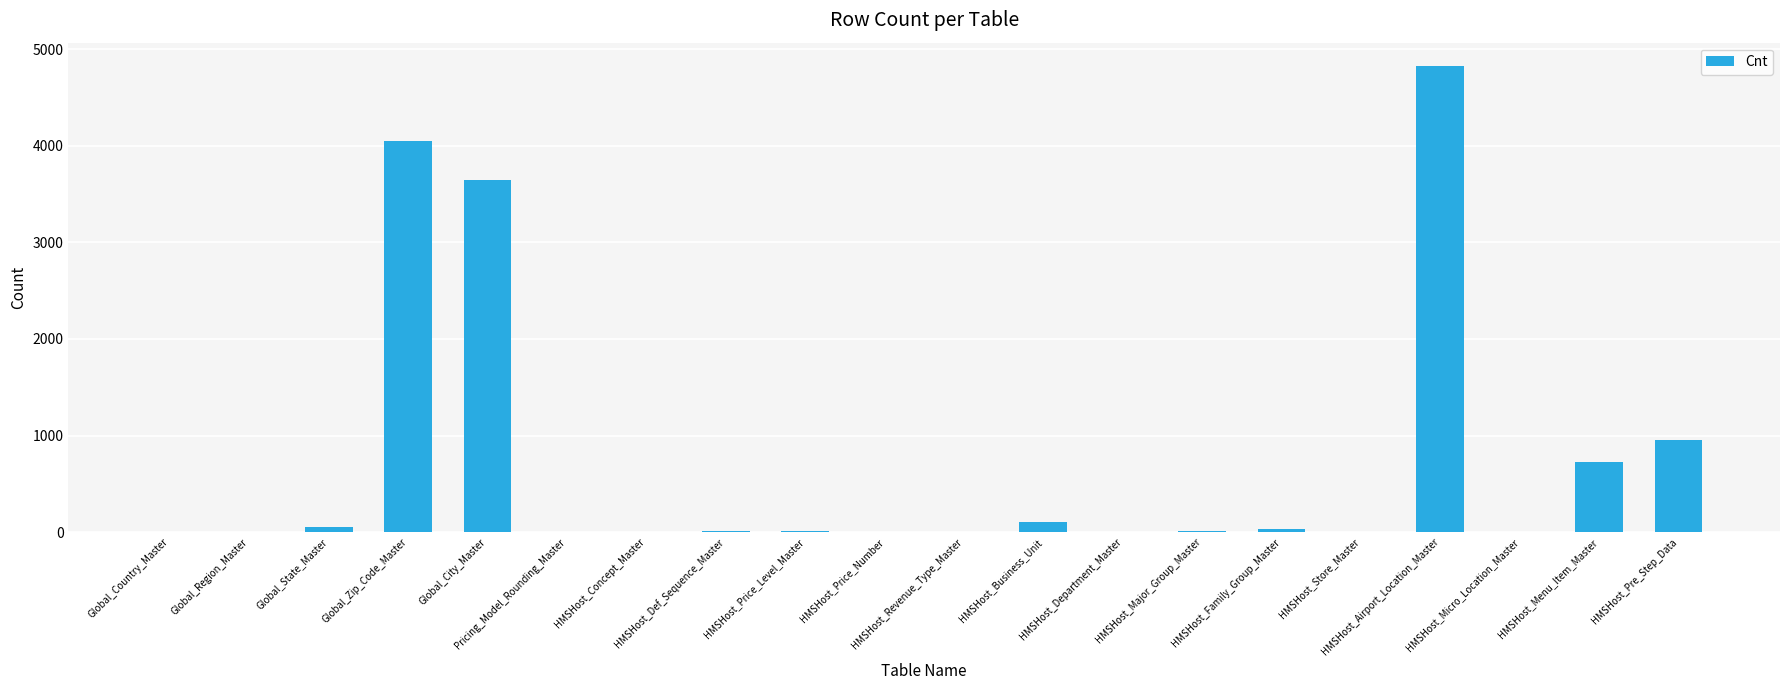

How many distinct data groups are displayed?

1